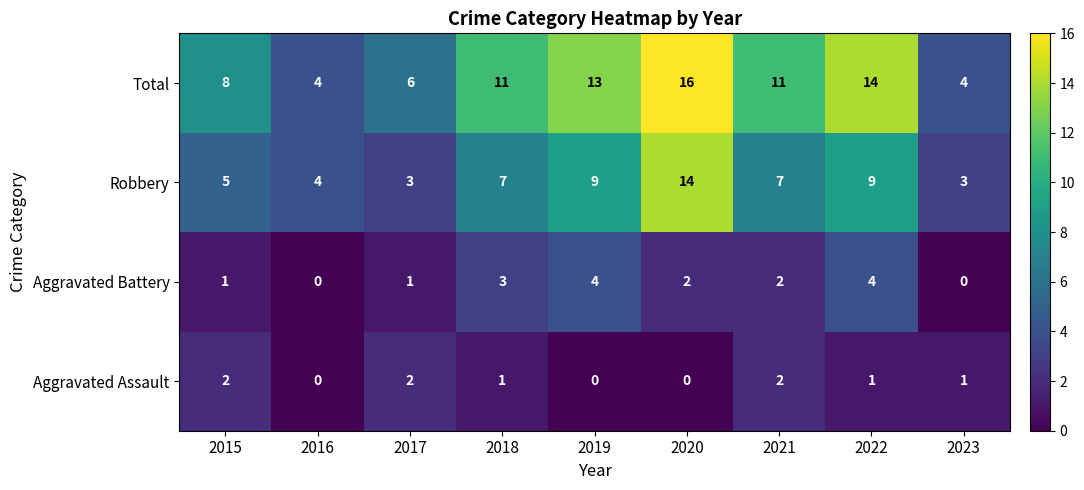

What is the total value across all series at 2015?

16